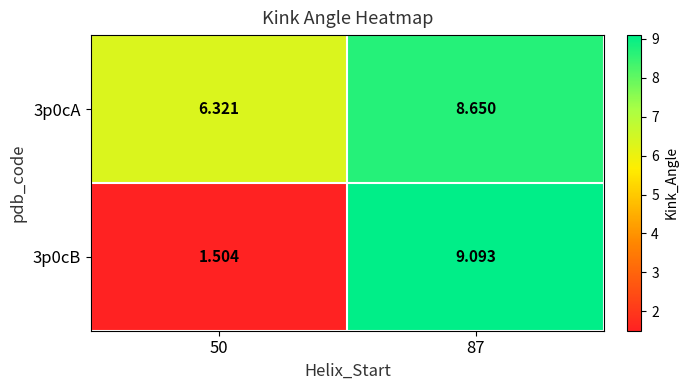

Is the value of 3p0cA at 87 greater than the value of 3p0cB at 50?

Yes